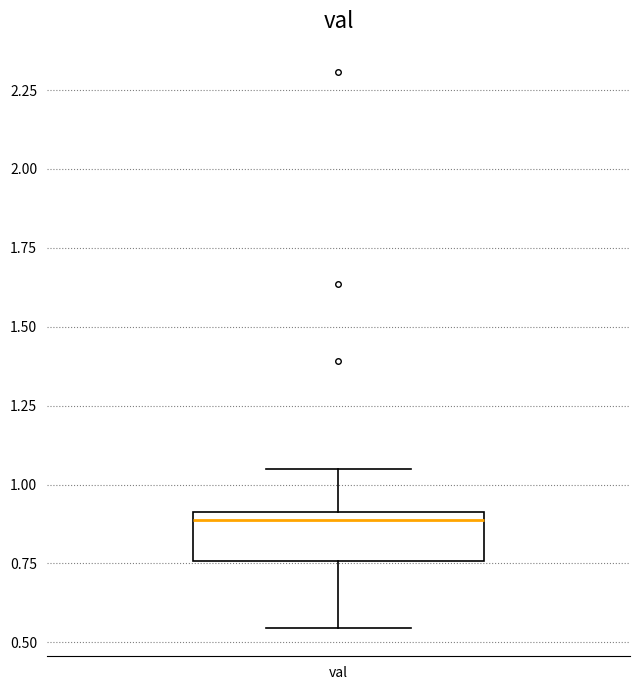

Where does the upper whisker of the box for val end on the y-axis? The values are not printed on the chart, so give them approximately, as read against the axis.

1.05